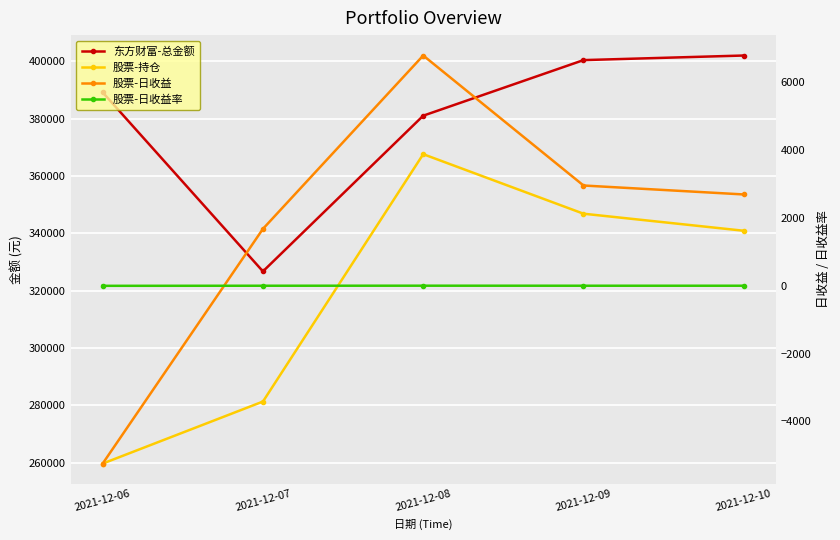

At which category does 东方财富-总金额 reach its first local valley?

2021-12-07